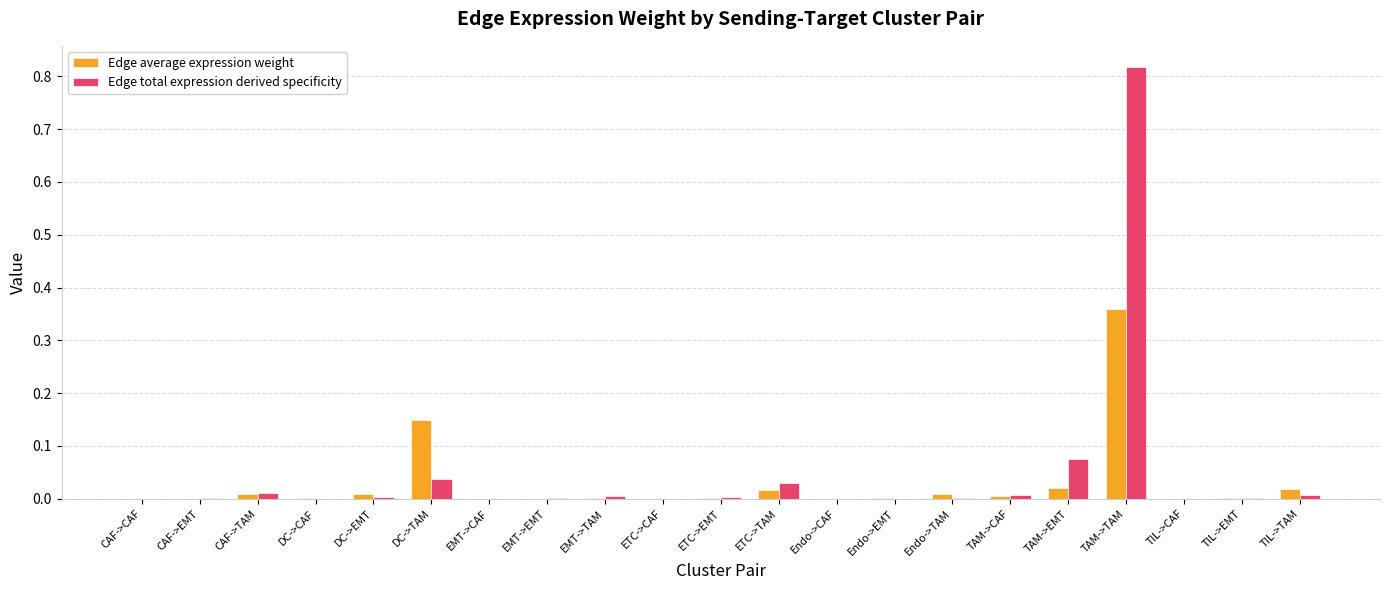

Between ETC->EMT and TAM->TAM, which series saw the biggest shift?

Edge total expression derived specificity